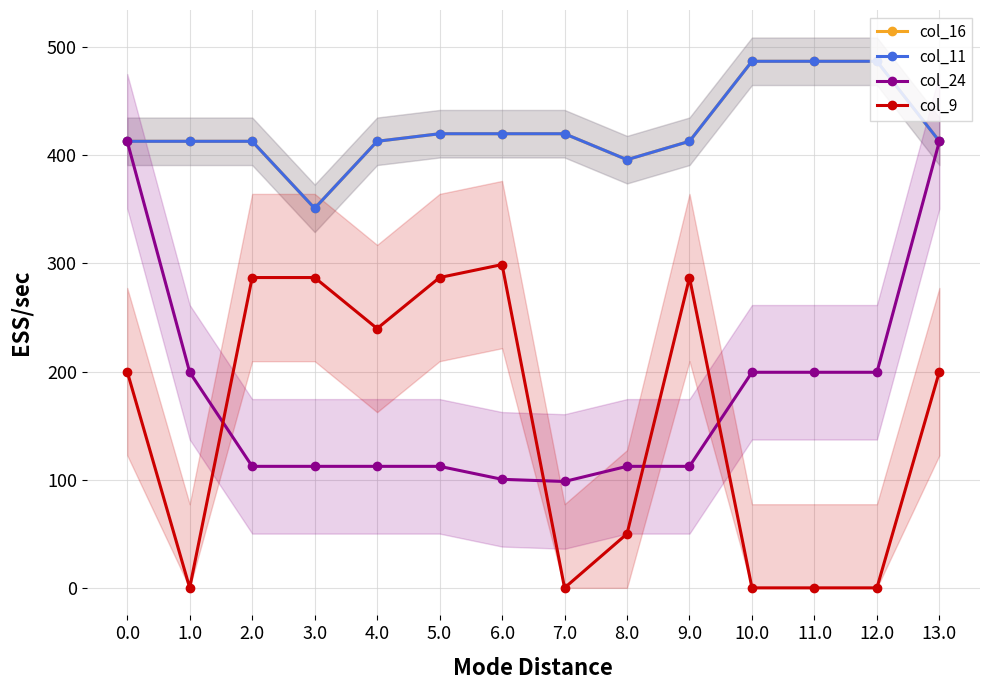

True or false: col_16 has a value of 487.0 at 10.0.

True